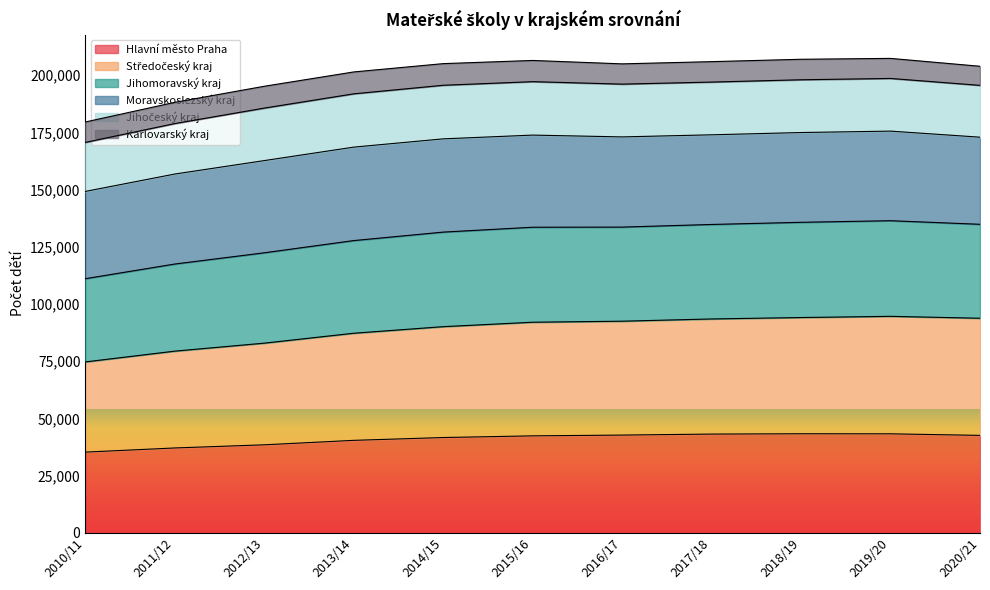

How many interior local valleys does the Jihomoravský kraj series have?

1